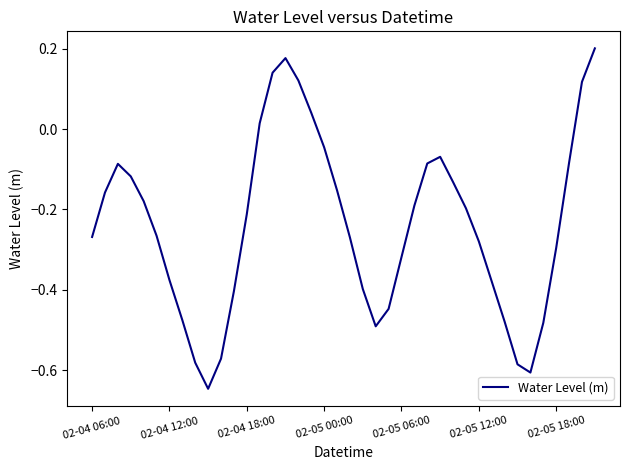

What is the difference between the maximum and minimum values?

0.8